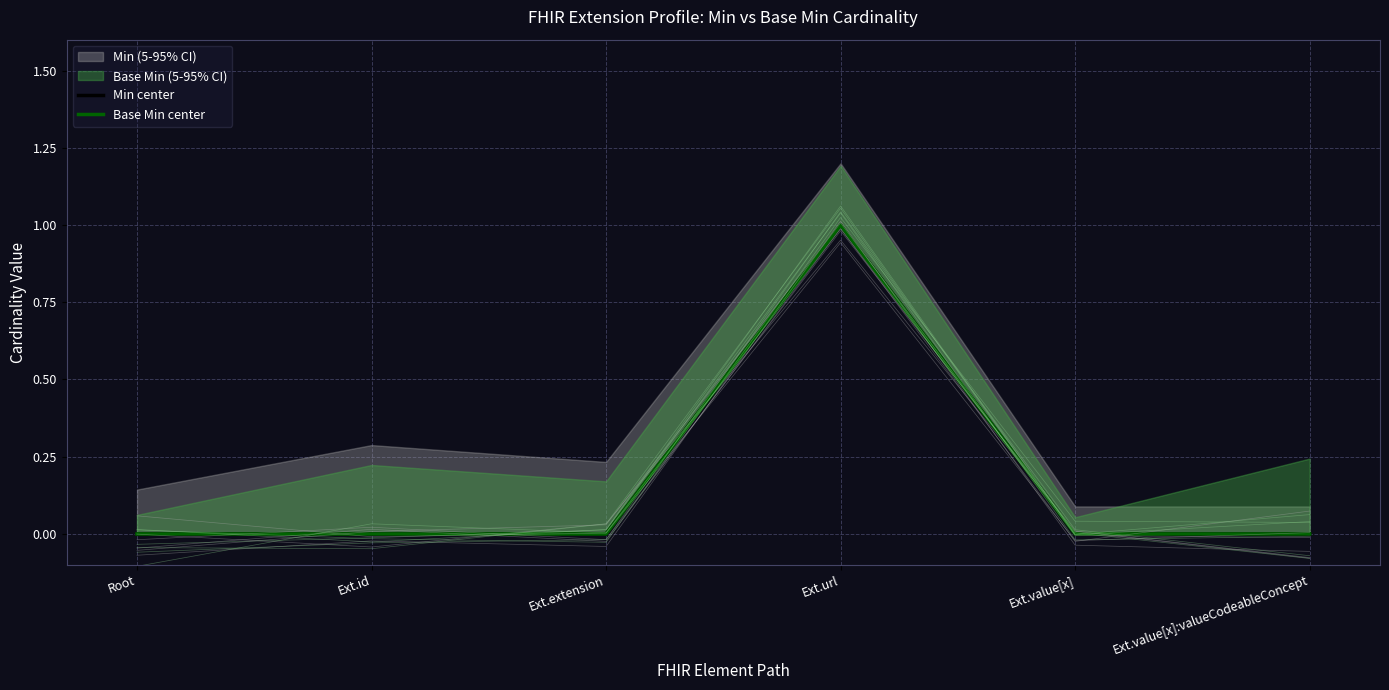

At which category is the sum across all series the highest?

Ext.url